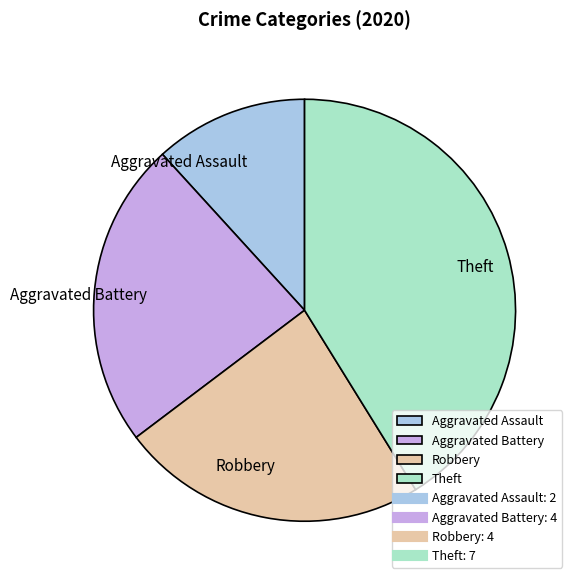

True or false: Aggravated Assault accounts for 1% of the total.

False